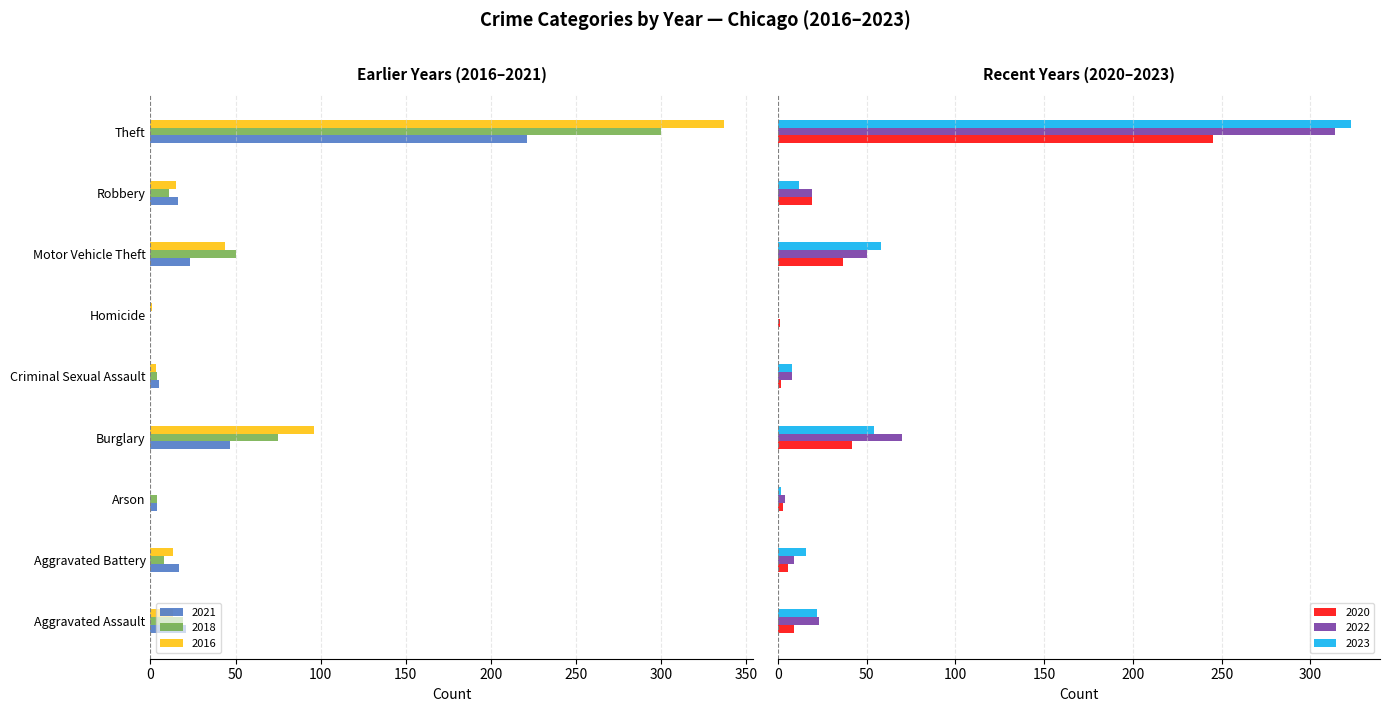

How many values in the 2021 series exceed -17?

4